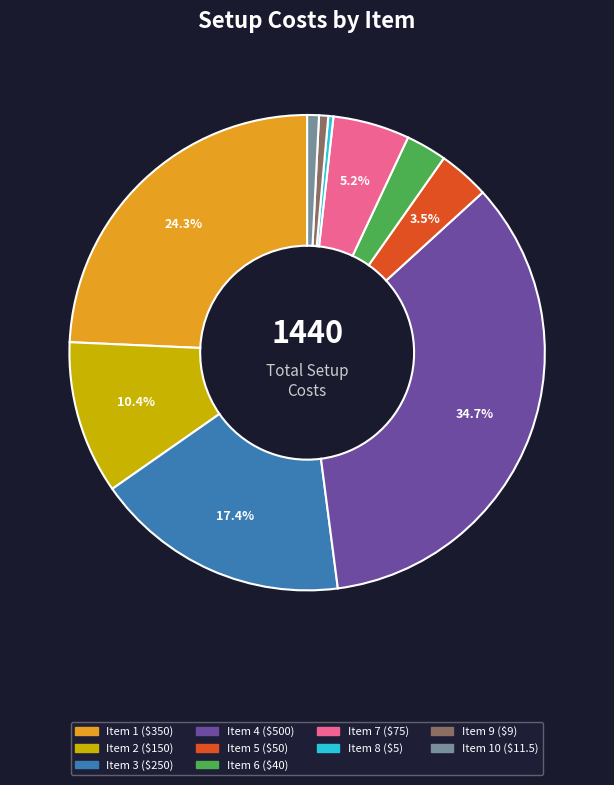

Is there any slice that represents more than half of the pie?

No